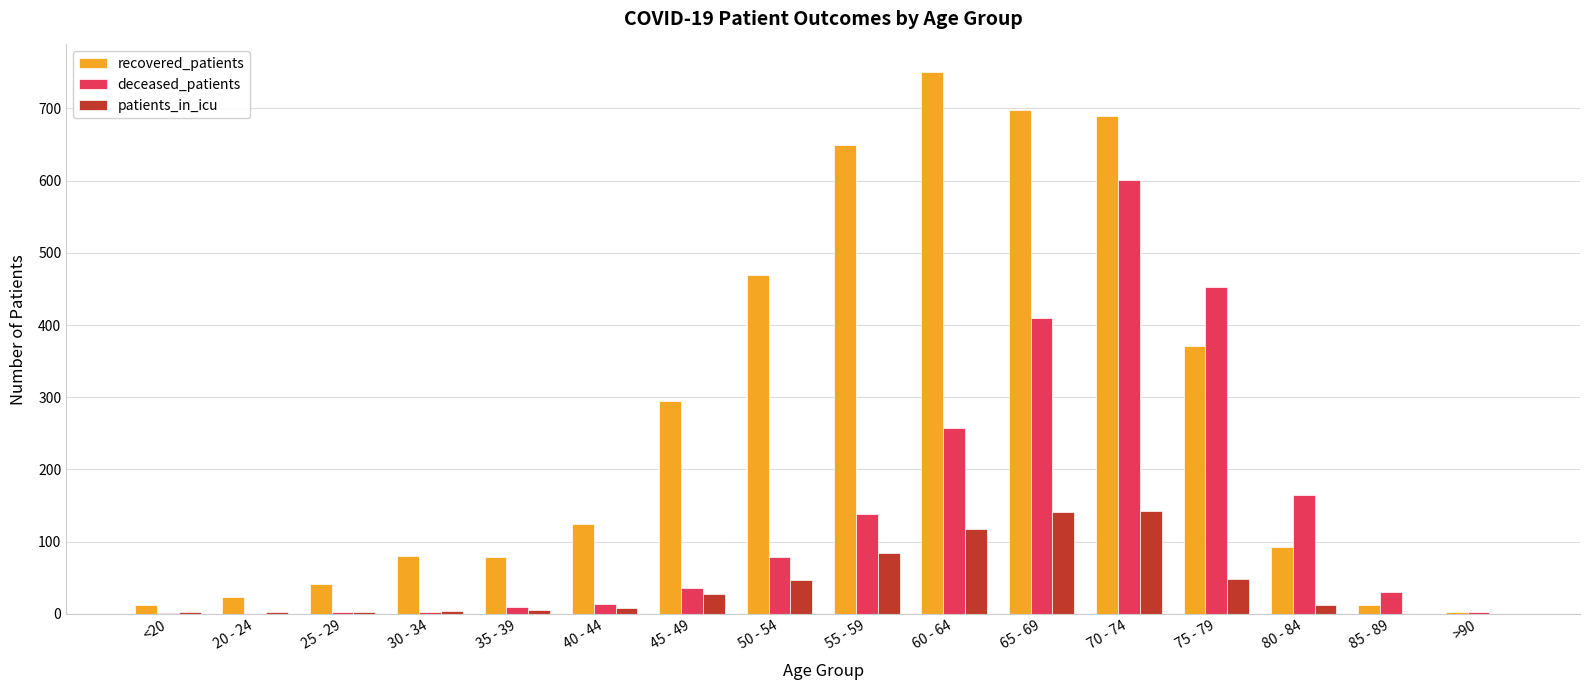

Between 60 - 64 and >90, which series saw the biggest shift?

recovered_patients